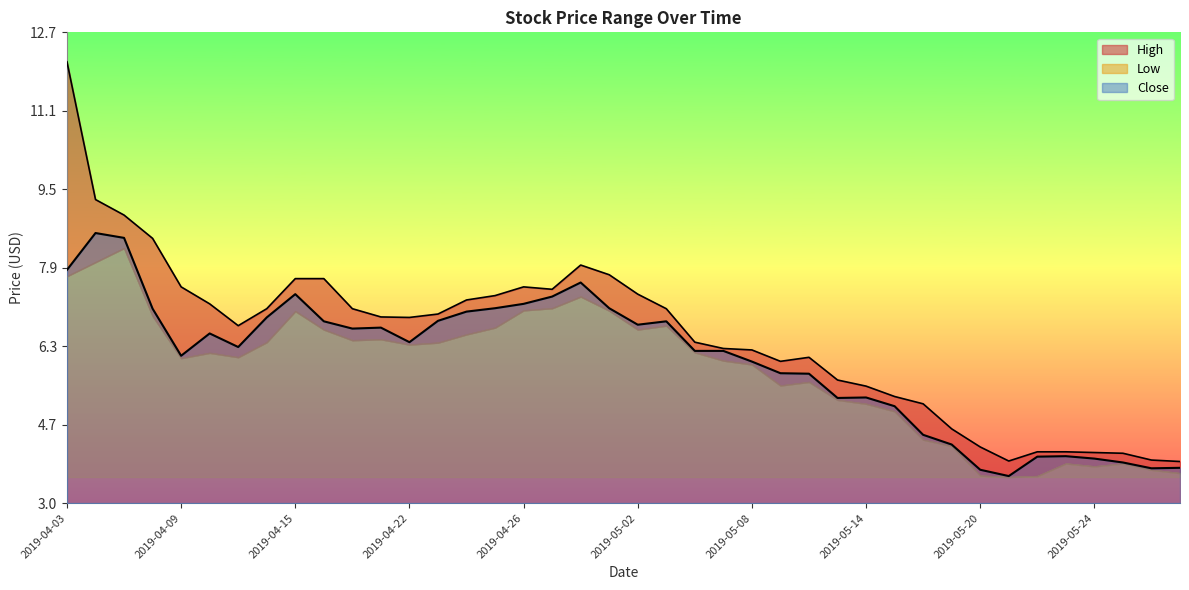

What is the label of the 17th point from the left?

2019-04-26